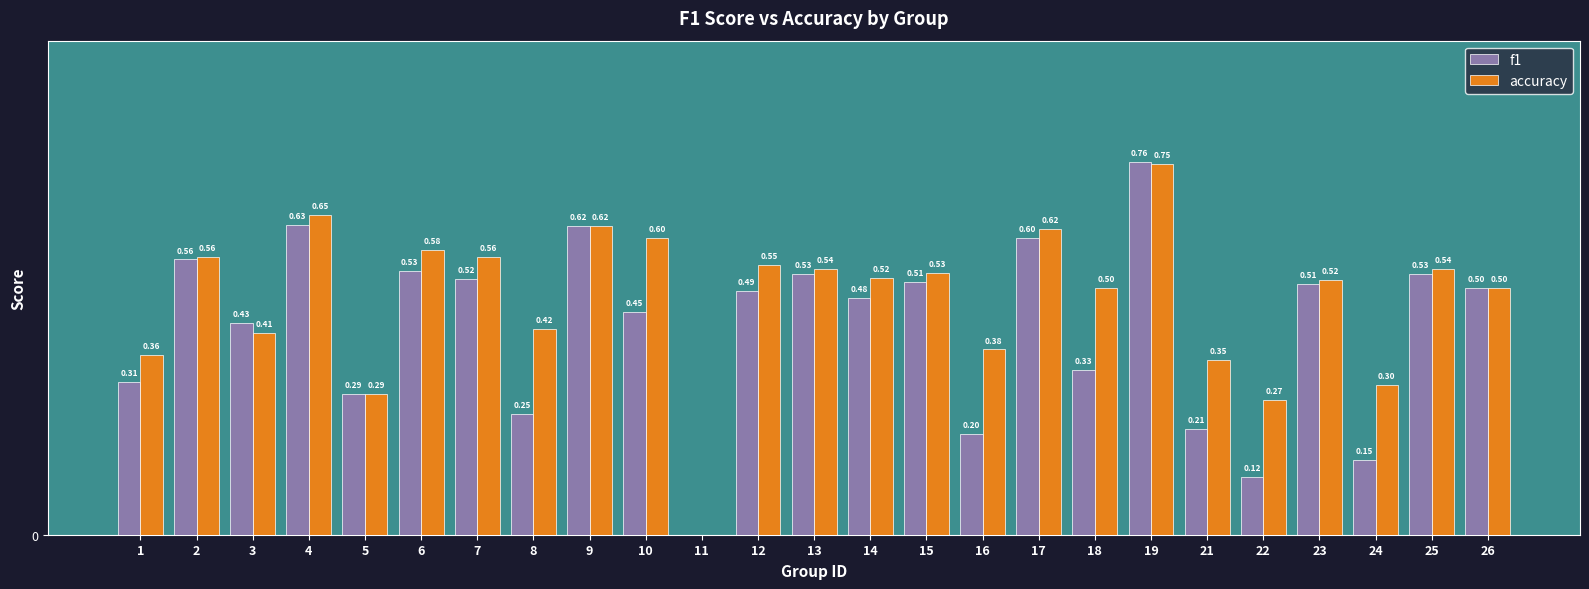

Is the value of accuracy at 17 greater than the value of f1 at 5?

Yes